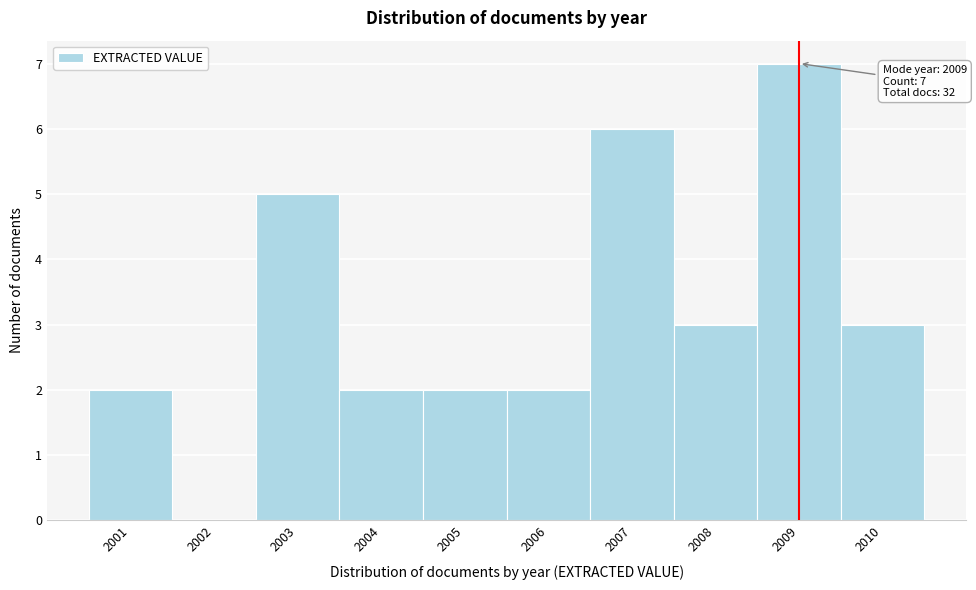

Which range on the x-axis has the tallest bar?

2008.5 to 2009.5